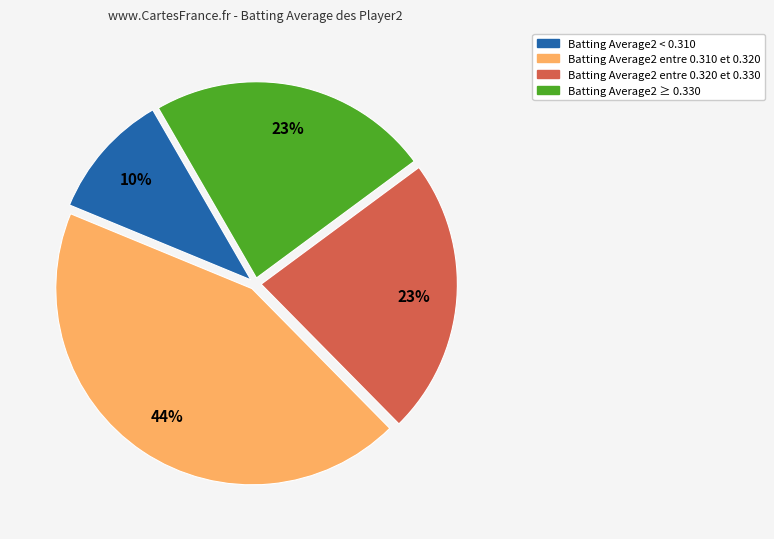

Is there any slice that represents more than half of the pie?

No